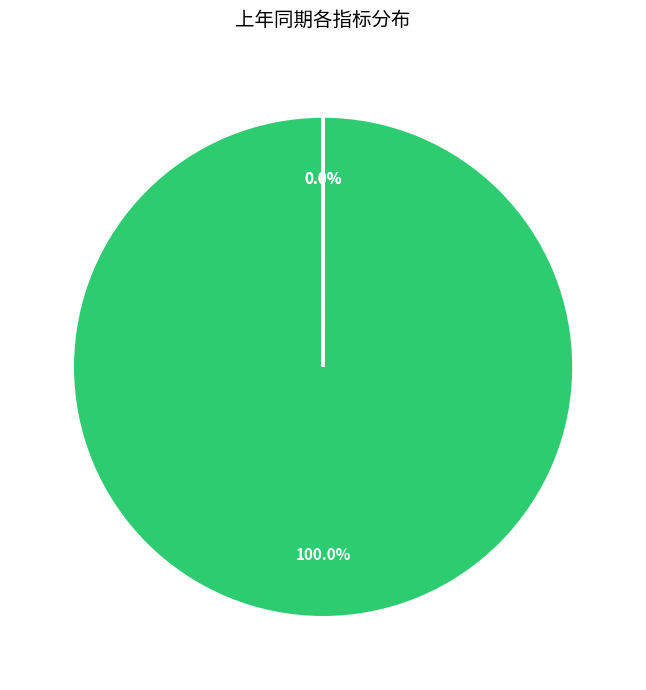

To the nearest percent, what is the combined percentage of 经营活动产生的现金流量净额 and 应收账款周转率?

100%